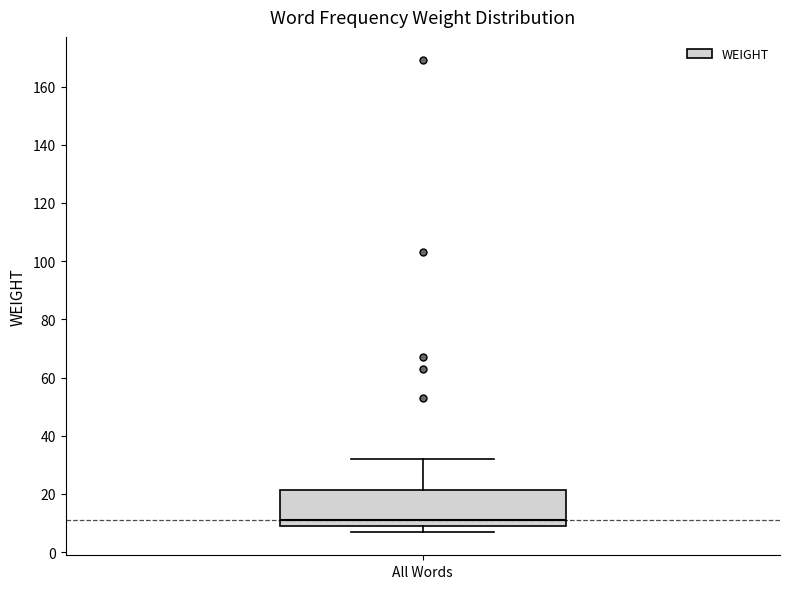

Transcribe this box plot: give where the median line is, the range the box spans, and where the two whiskers end, as read against the y-axis. The values are not printed on the chart, so give them approximately, as read against the axis.

median 12, box 10 to 22, whiskers 8 to 32